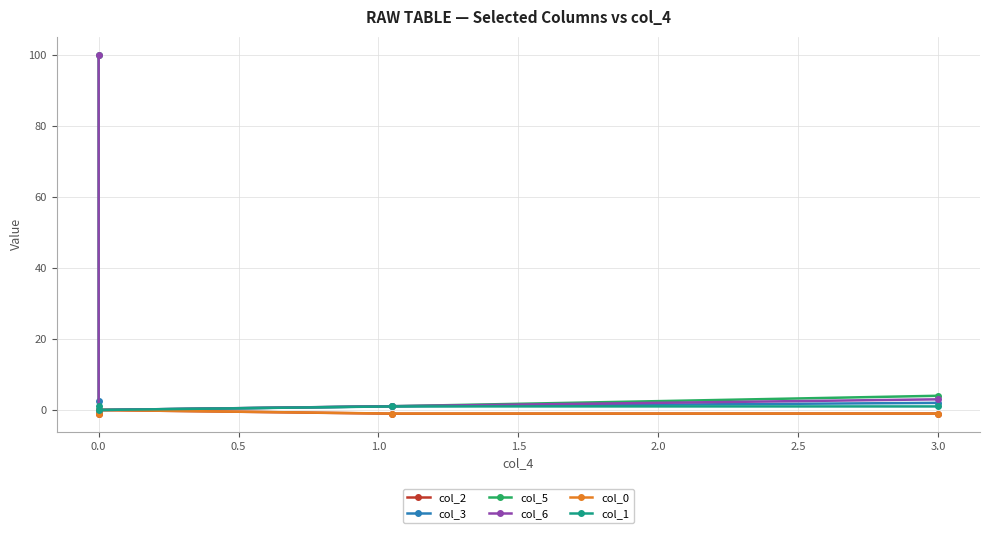

What is the smallest value displayed?

-1.0